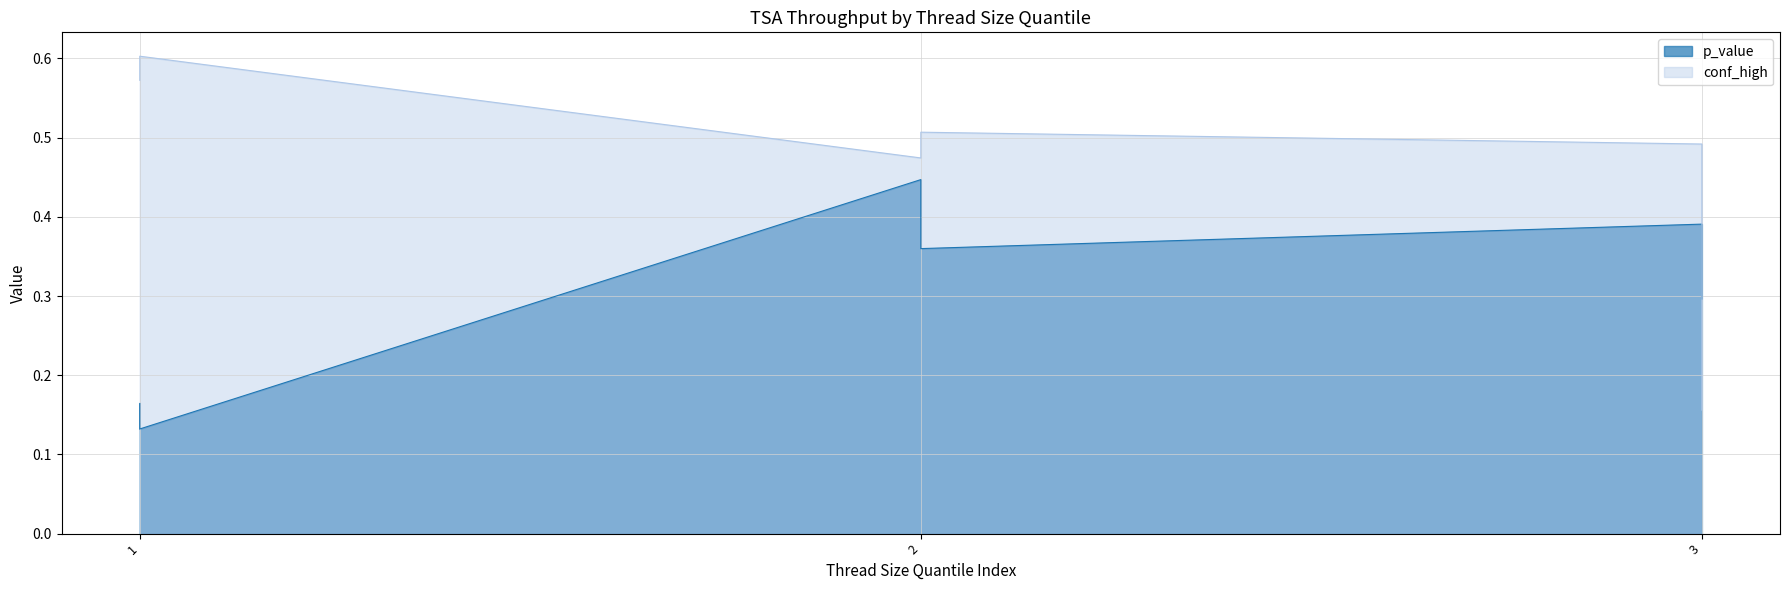

The conf_high series shows 0.5 at 3. True or false?

True